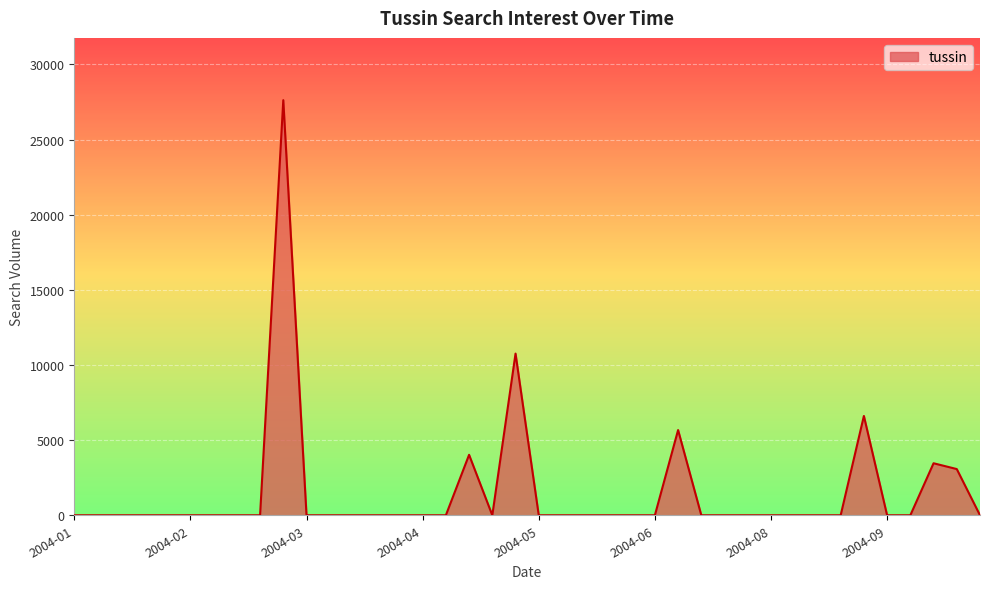

What is the average value?

1530.4